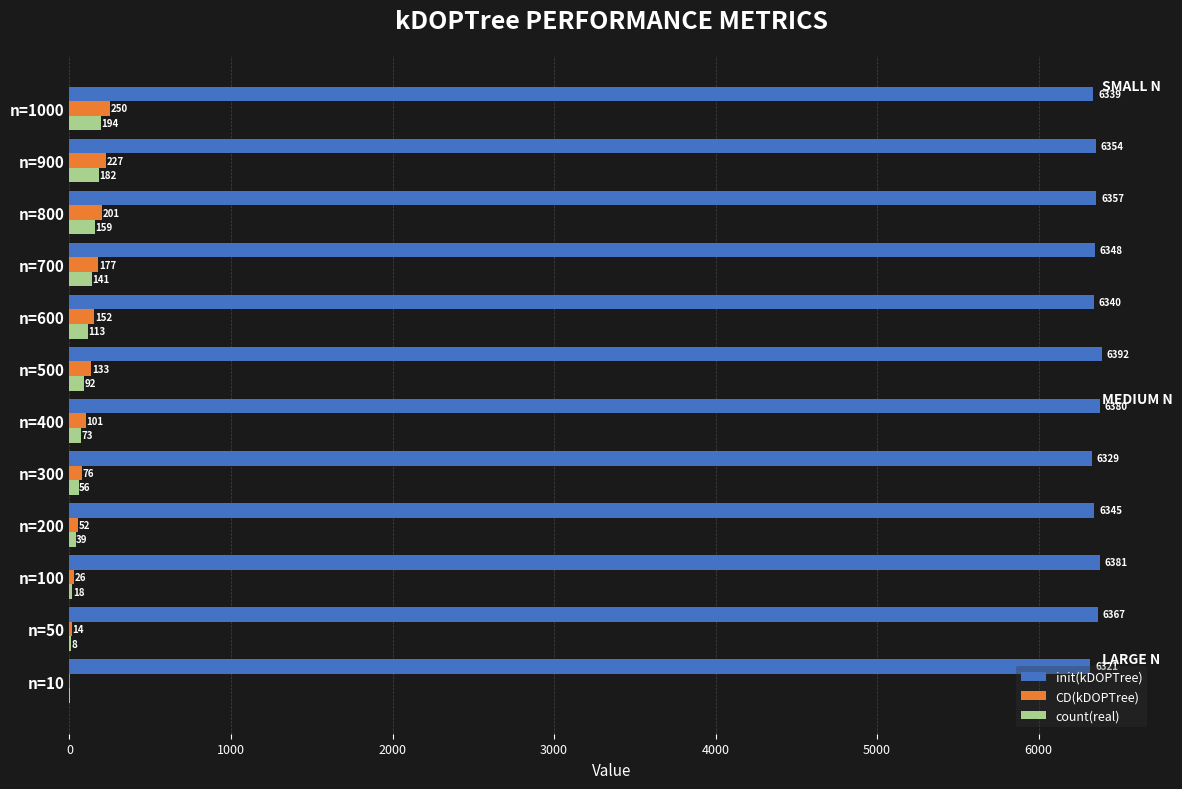

Which series has the largest total across all categories?

init(kDOPTree)